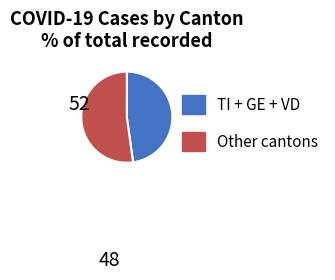

Is there a majority slice in this chart?

Yes